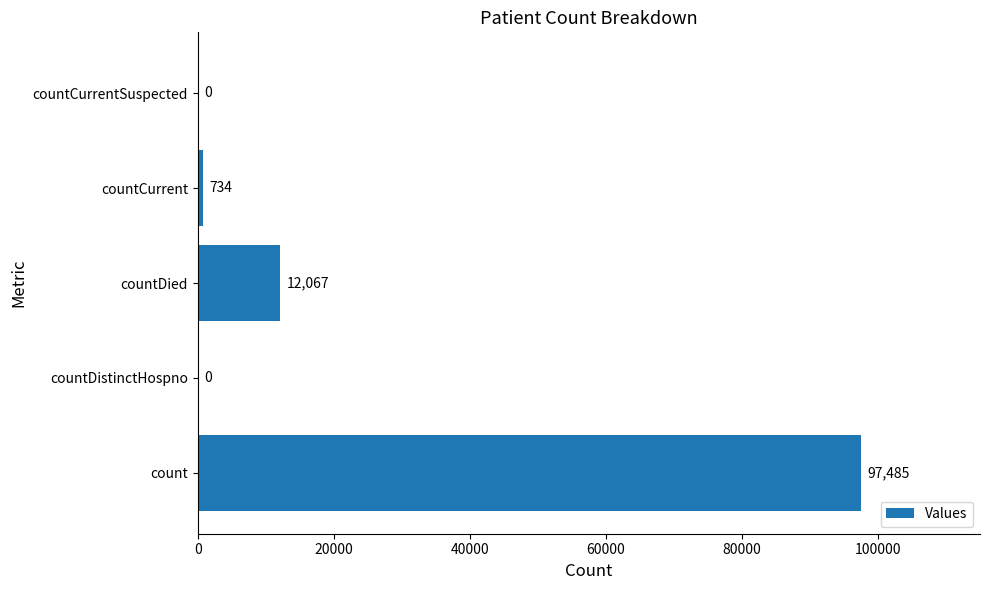

What is the sum of the values at countDistinctHospno and countDied?

12067